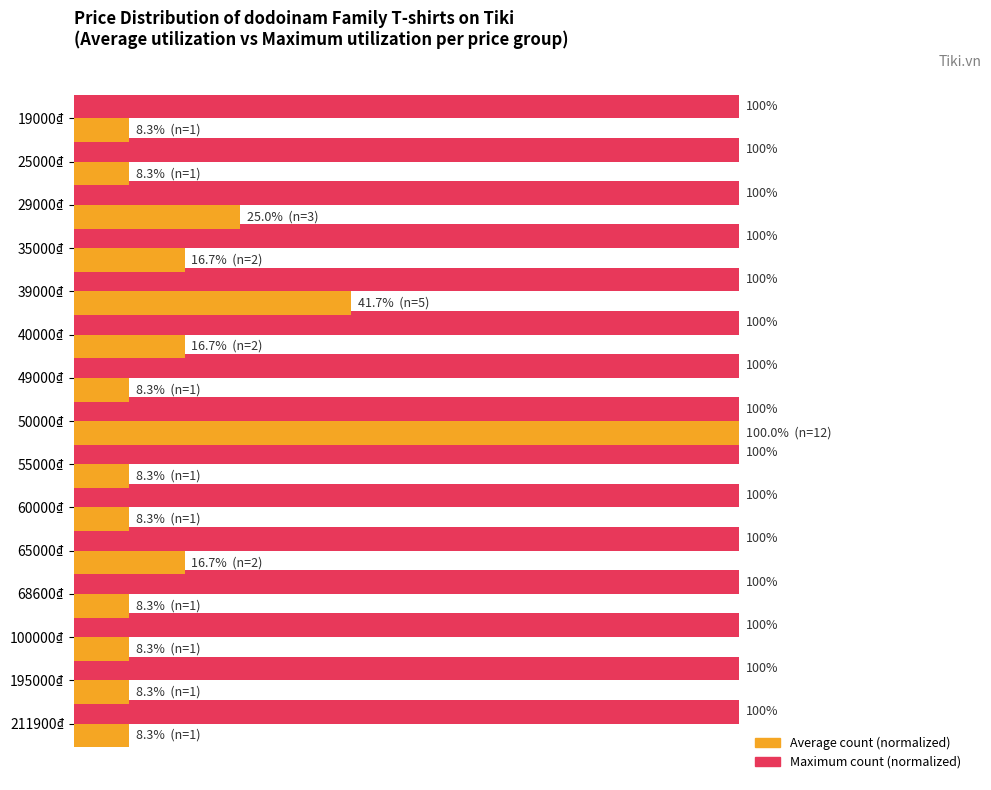

At which category is the sum across all series the highest?

50000₫